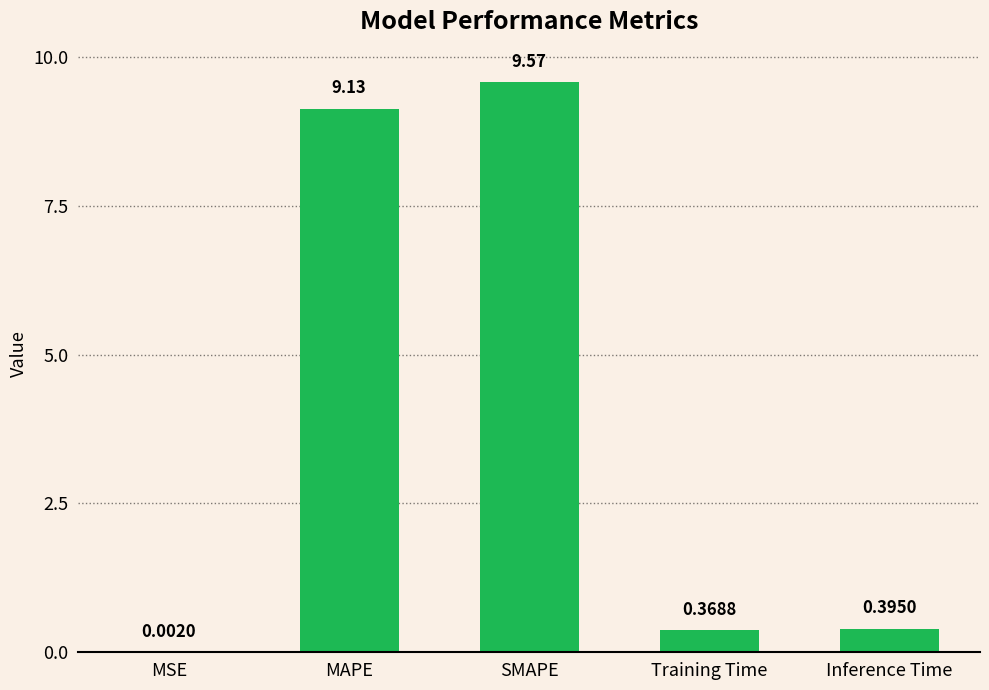

At which label is the value closest to 4?

Inference Time